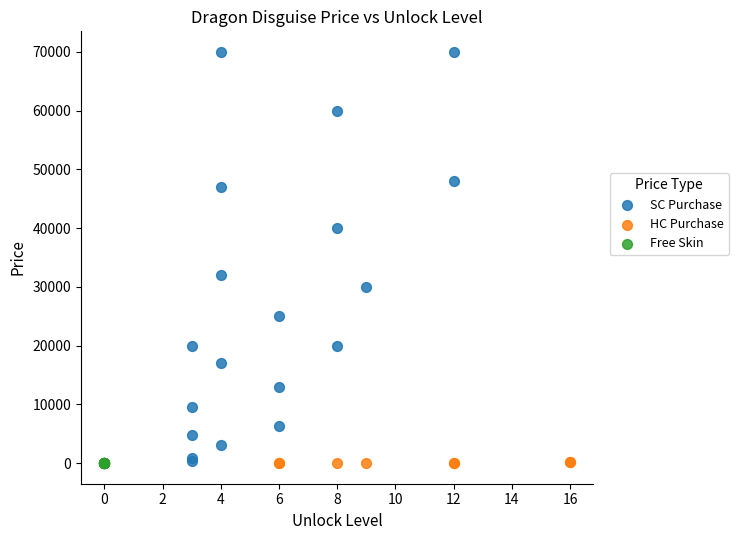

Which series reaches the maximum Y coordinate?

SC Purchase